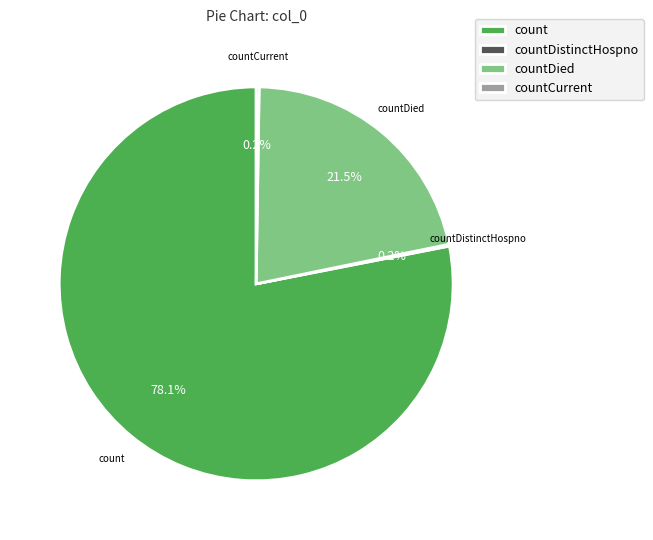

What is the largest slice in the pie chart?

count